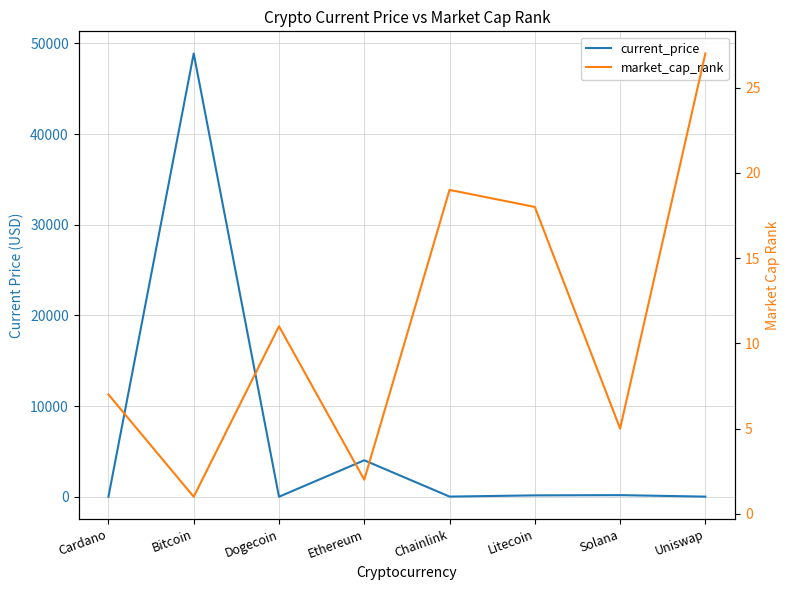

At which category is the sum across all series the highest?

Bitcoin